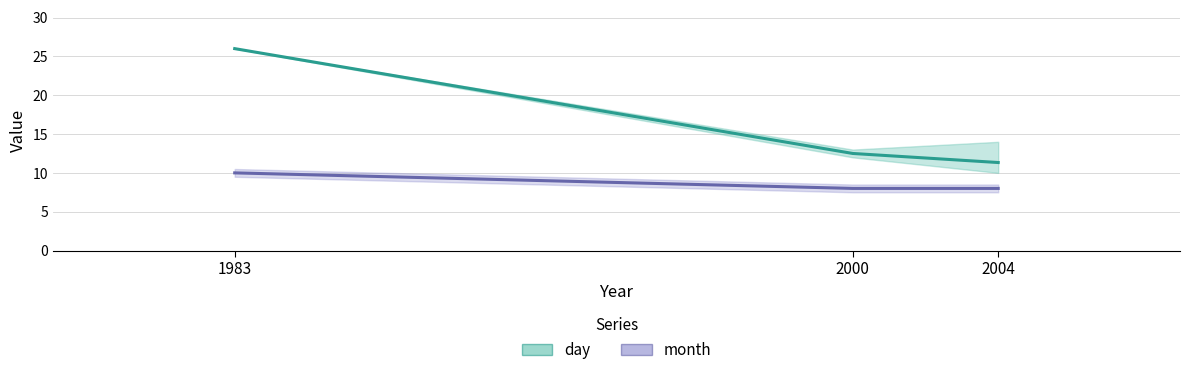

Is it true that month equals 14.5 at 1983?

False